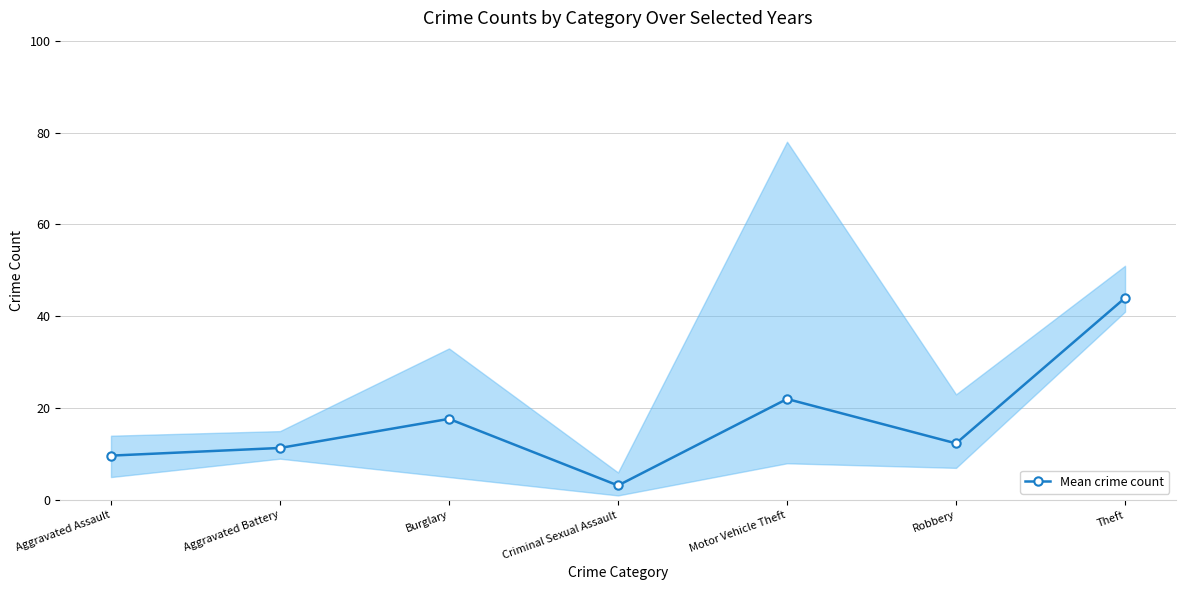

Where is the first local minimum?

Criminal Sexual Assault